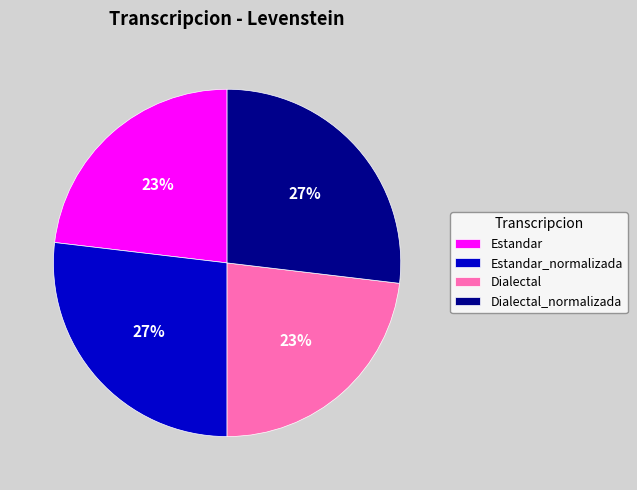

What percentage is the Estandar_normalizada slice, to the nearest percent?

27%